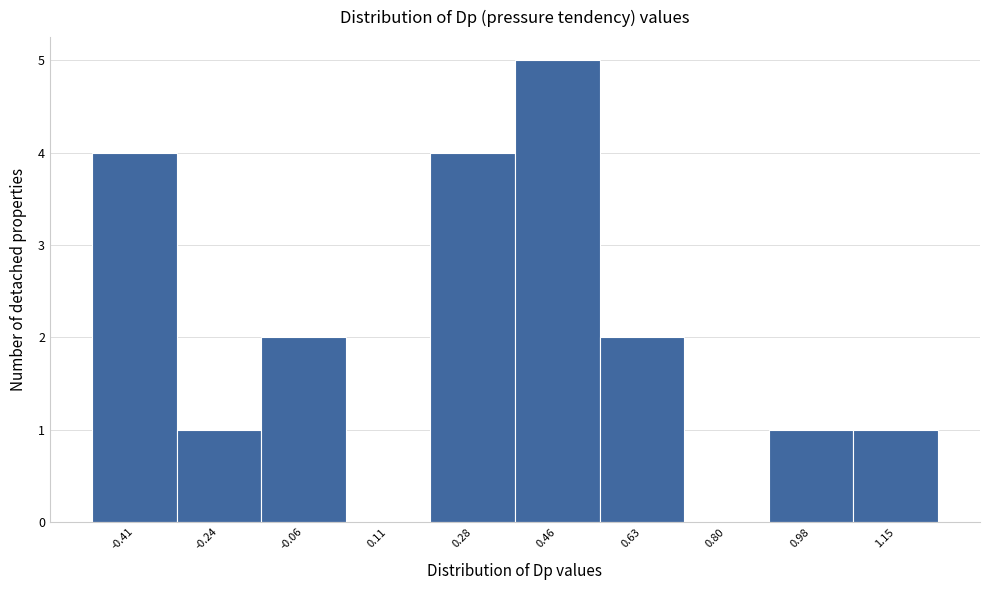

Reading left to right, extract all data points from this chart.

-0.41=4	-0.24=1	-0.06=2	0.11=0	0.28=4	0.46=5	0.63=2	0.80=0	0.98=1	1.15=1